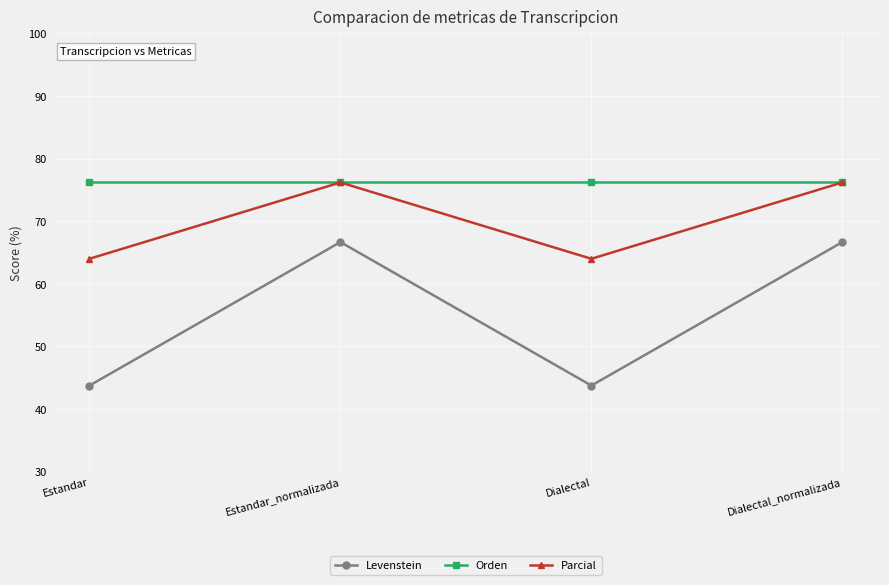

What is the label of the 3rd point from the right?

Estandar_normalizada